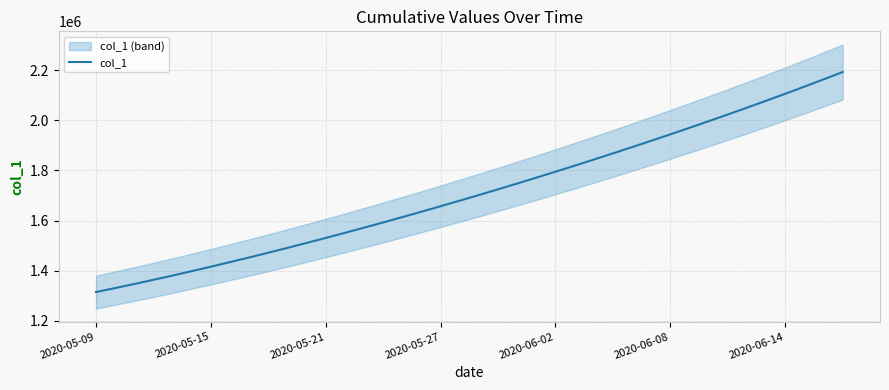

The chart shows a value of 1701853.6 at 20. True or false?

True